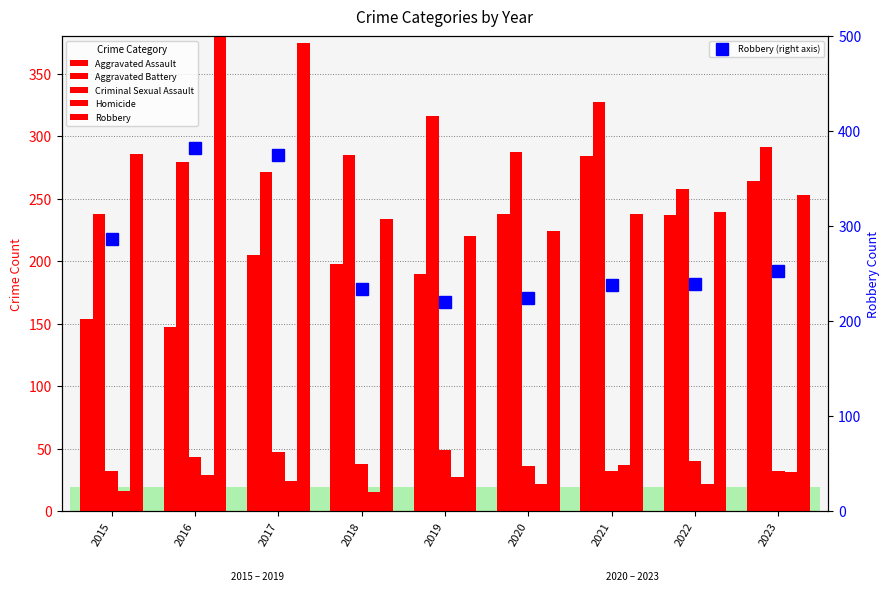

The Criminal Sexual Assault series shows 40 at 2022. True or false?

True